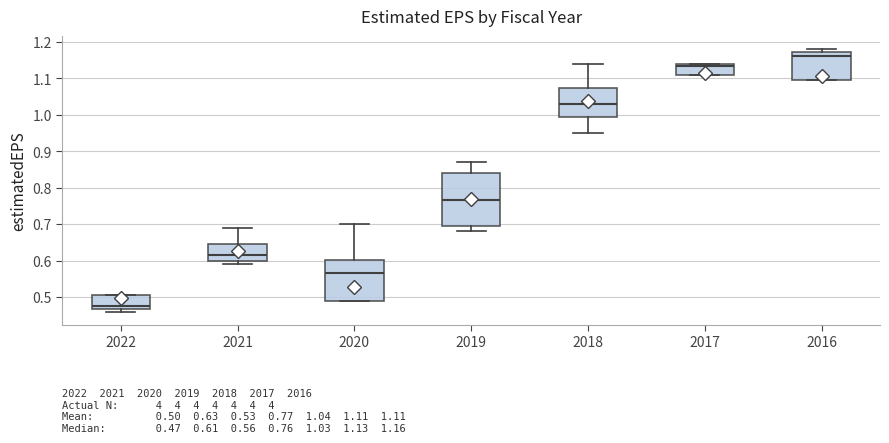

Which box is the tallest, from its lower edge to its upper edge?

2019